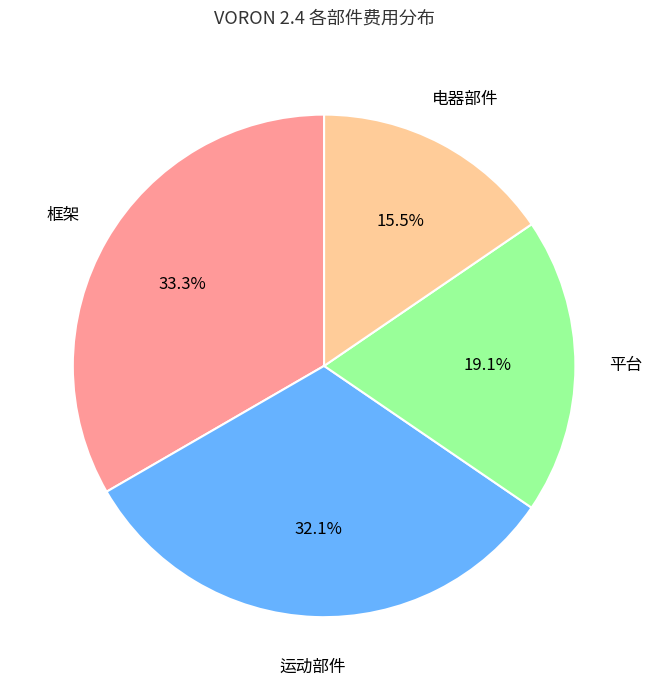

Does 电器部件 account for over 50% of the chart?

No